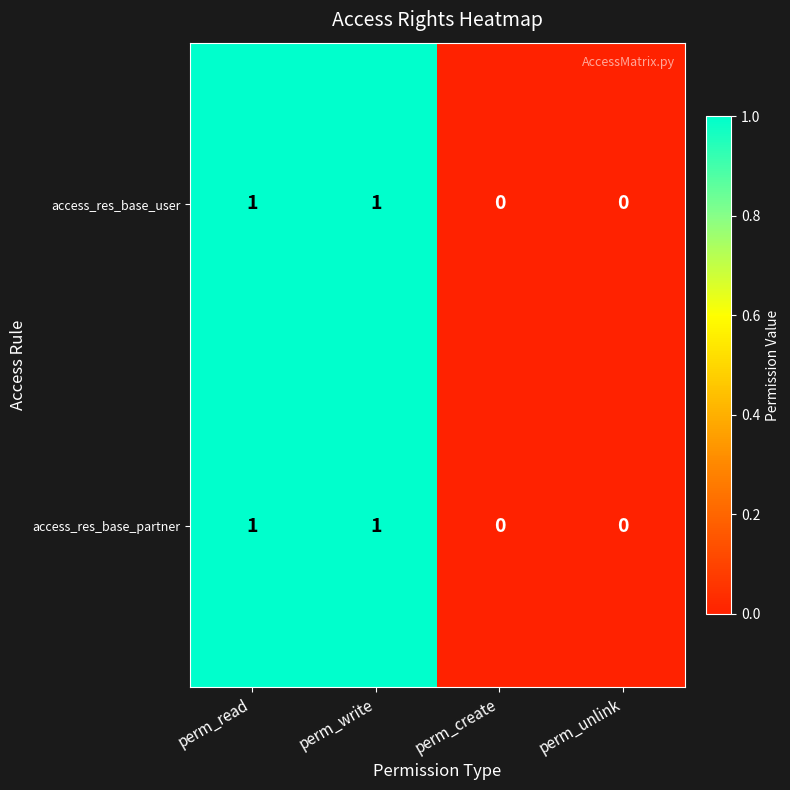

Reading left to right, list all the values displayed in this chart.

access_res_base_user: perm_read=1	perm_write=1	perm_create=0	perm_unlink=0
access_res_base_partner: perm_read=1	perm_write=1	perm_create=0	perm_unlink=0